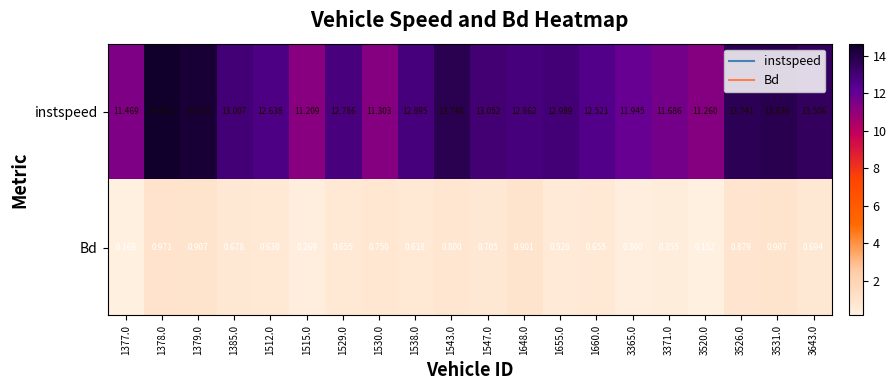

Which series changed the most between 1378.0 and 1385.0?

instspeed